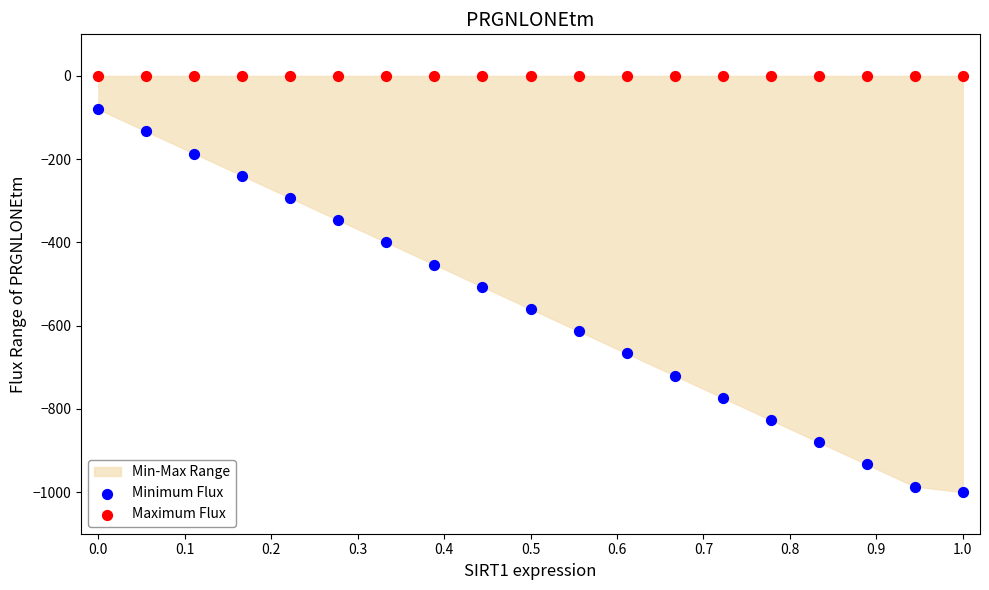

Which series reaches the maximum Y coordinate?

Maximum Flux